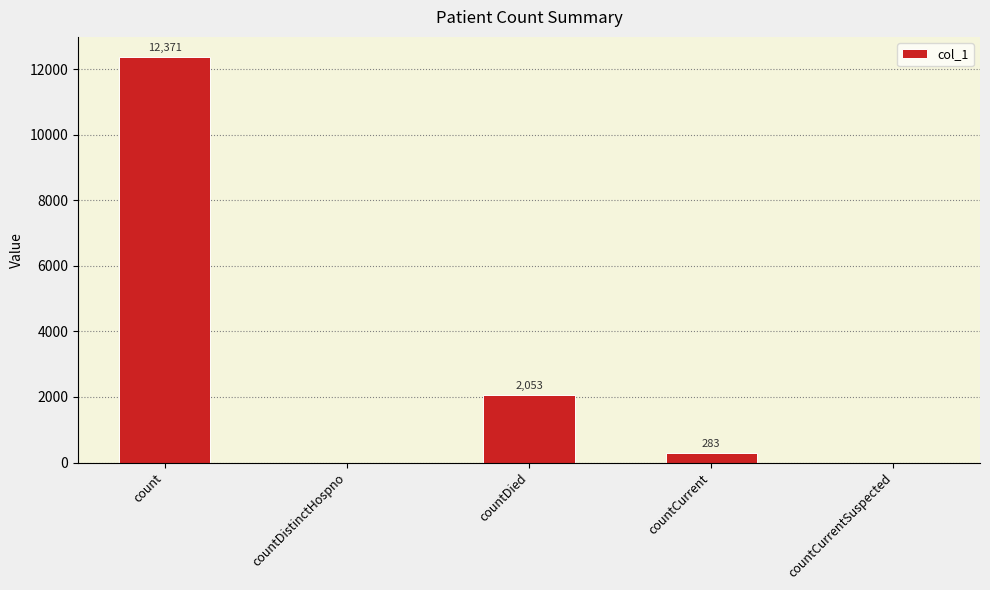

What is the sum of the values at countDistinctHospno and count?

12371